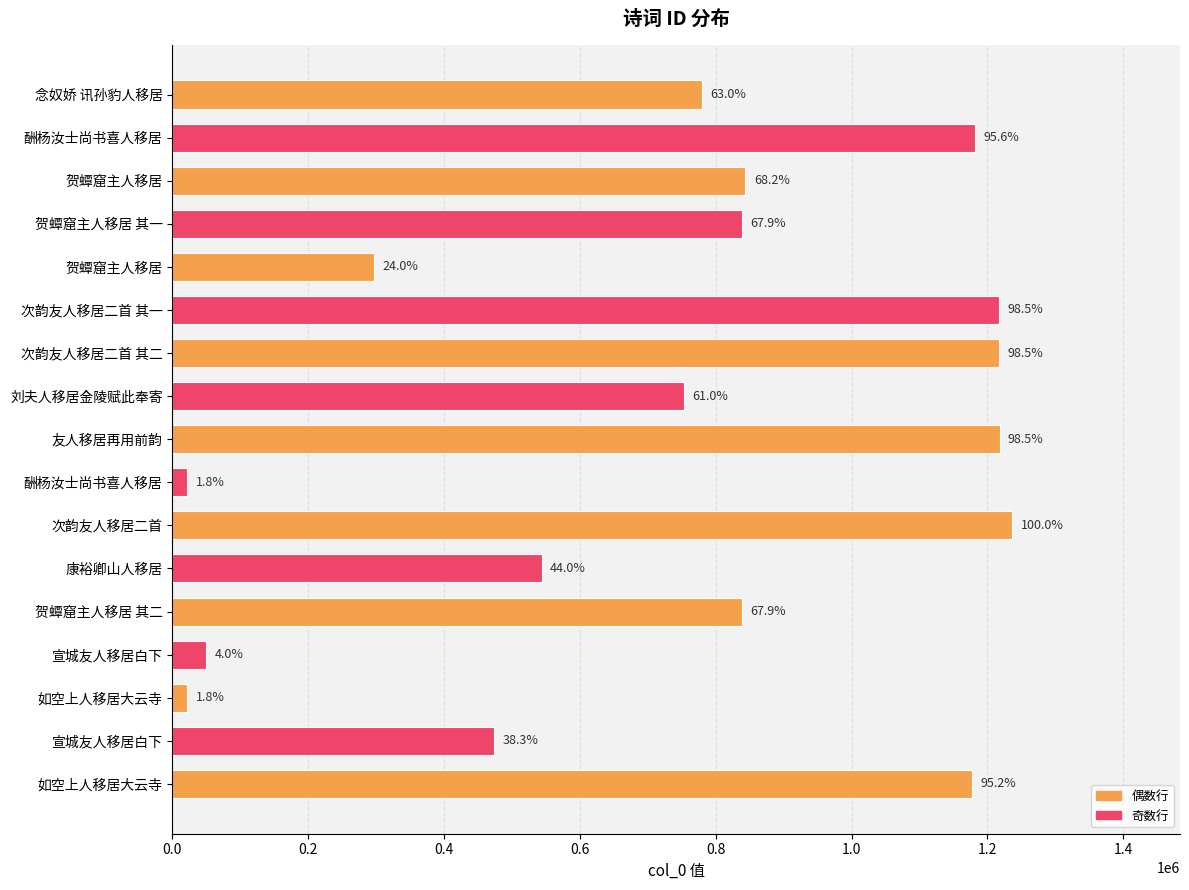

What is the difference between the second highest and second lowest values?

1196150